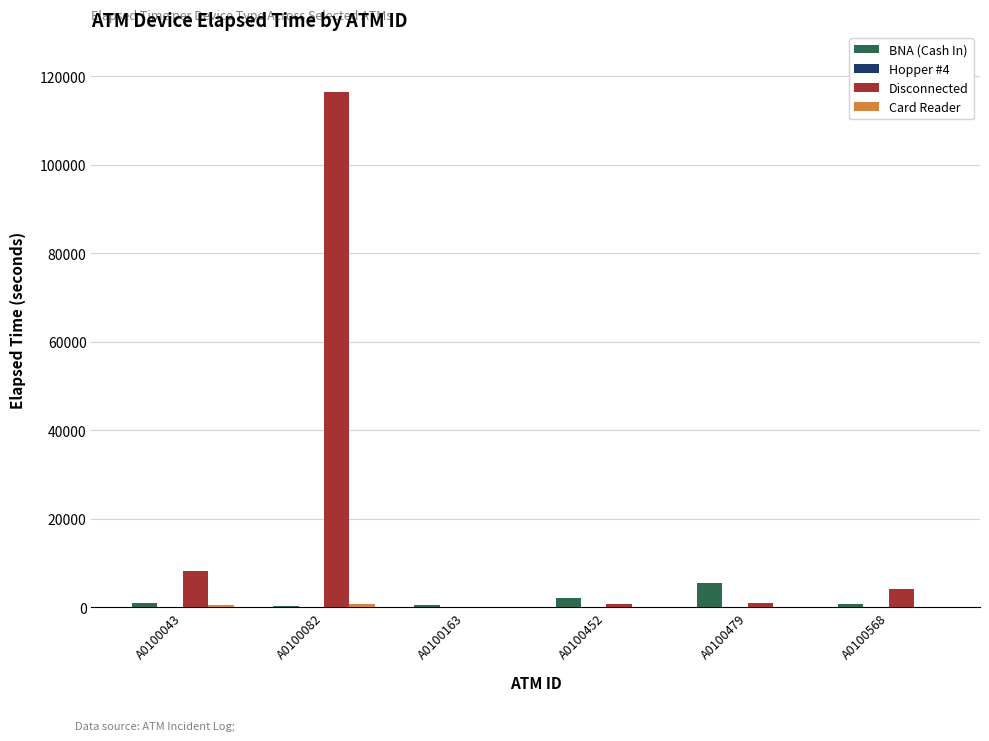

Which label corresponds to the largest value in the chart?

A0100082